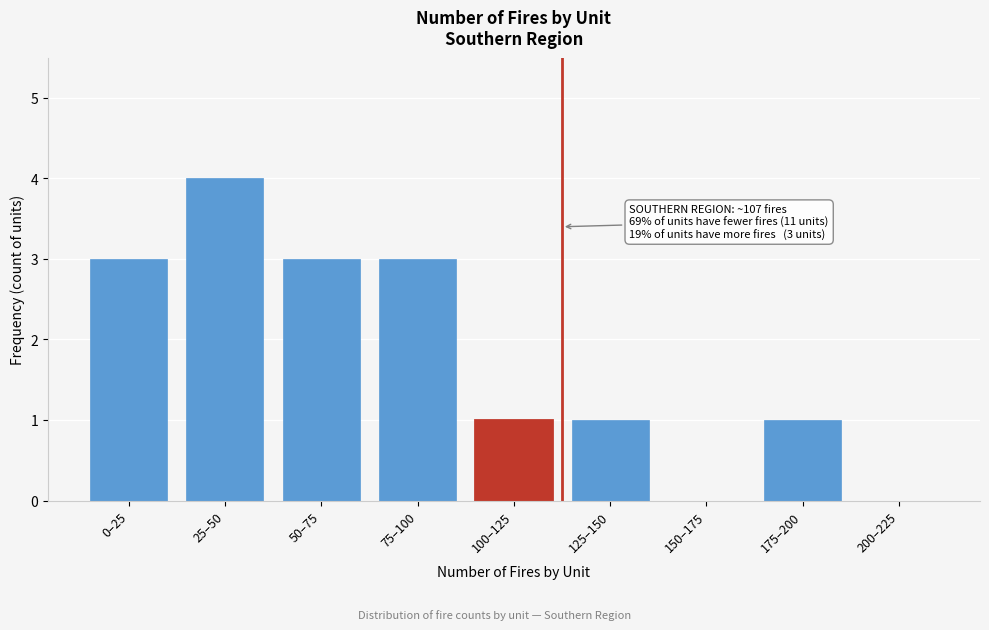

Reading left to right, transcribe all the data shown in this chart.

0–25=3	25–50=4	50–75=3	75–100=3	100–125=1	125–150=1	150–175=0	175–200=1	200–225=0